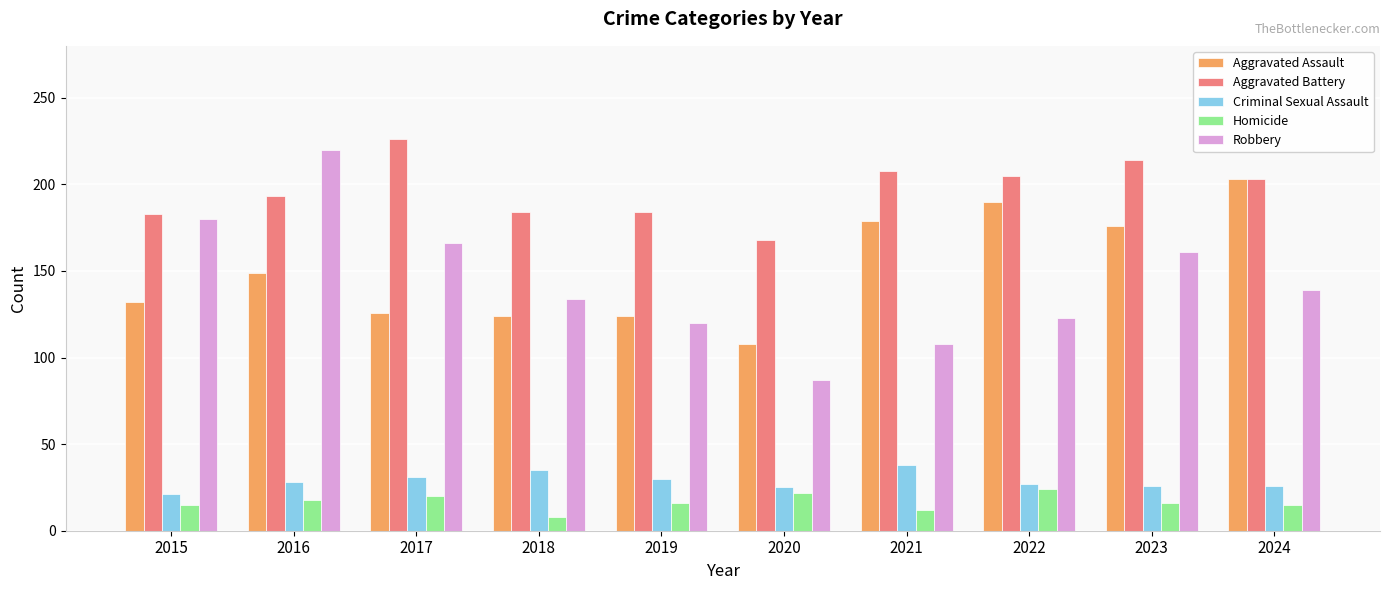

Which series has the widest spread of values?

Robbery